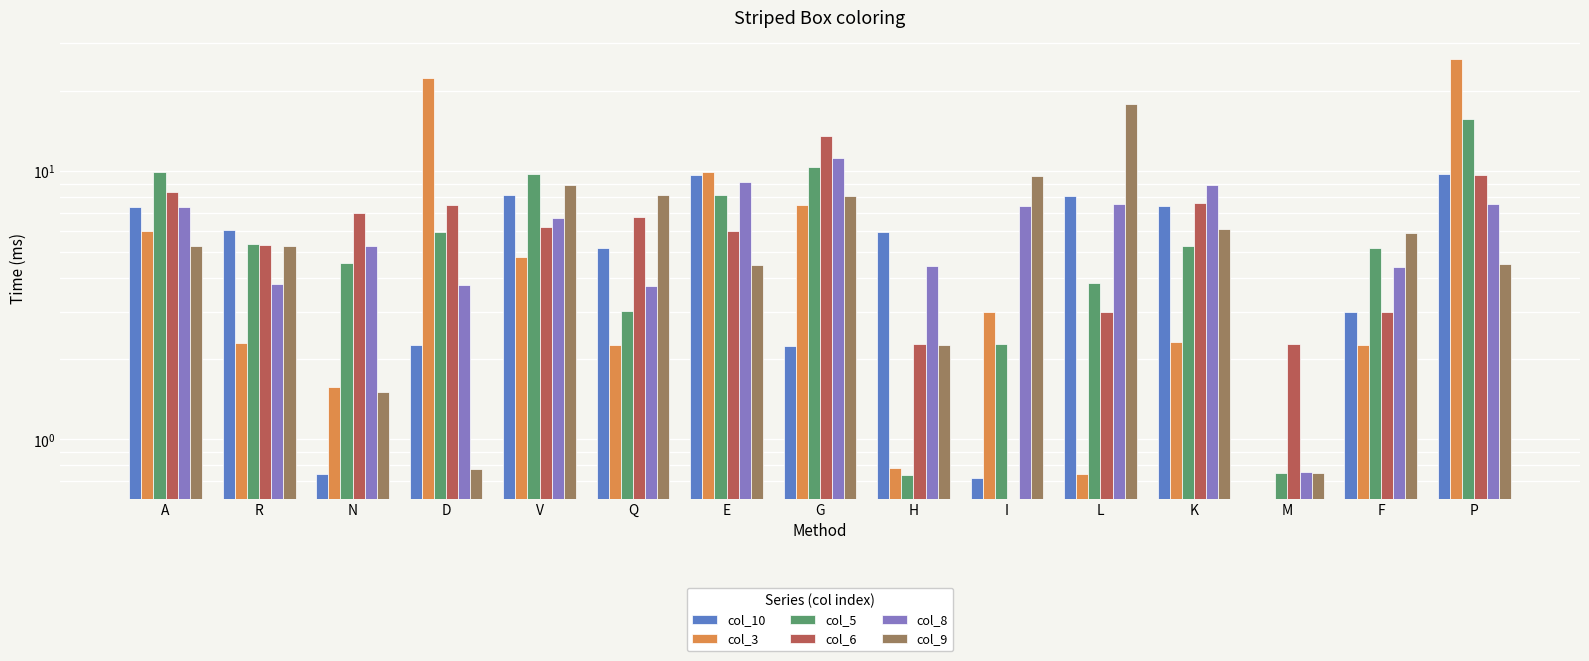

At which label does col_9 first exceed 5?

A